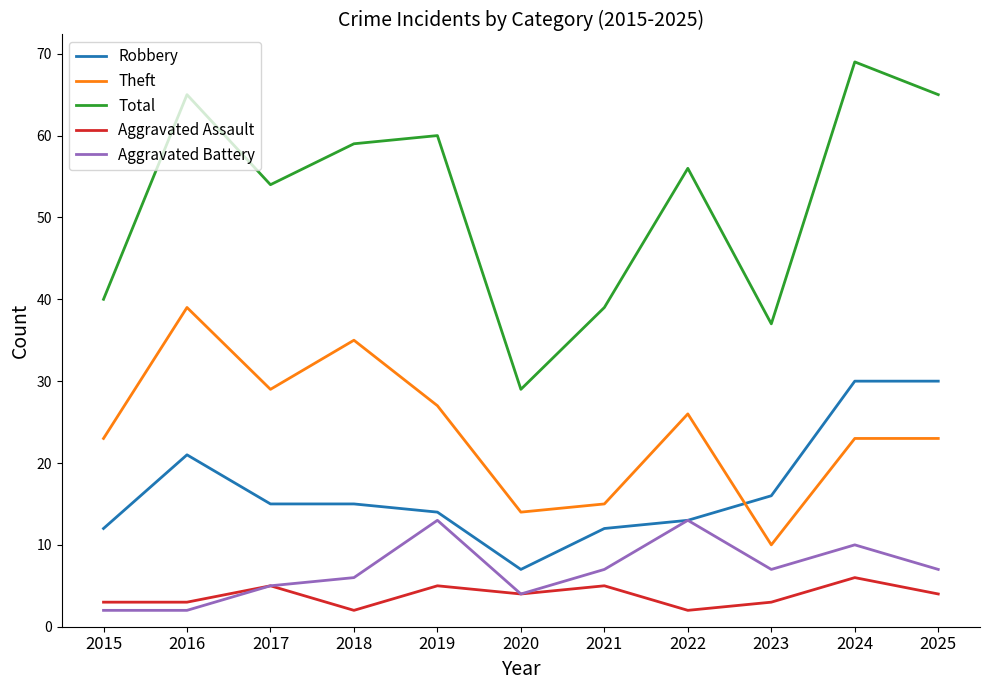

At how many categories does at least one series exceed 50?

7